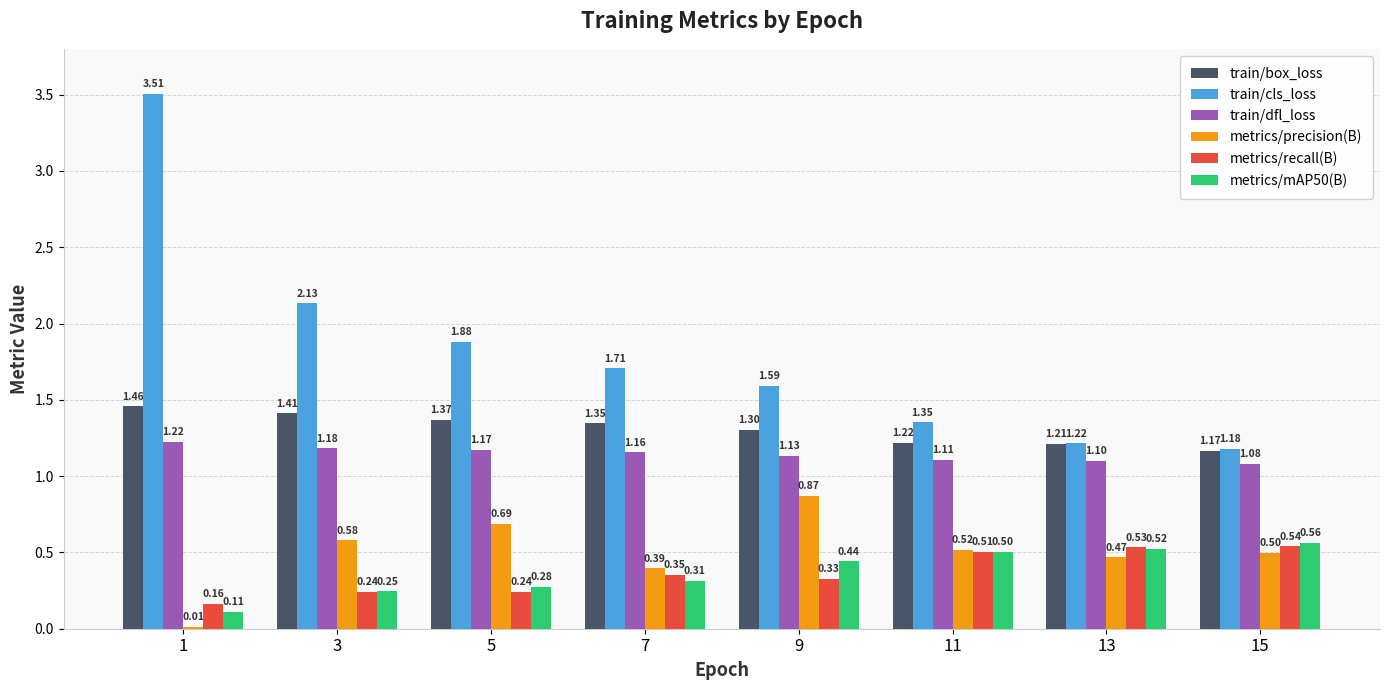

How many bars are there in each group?

6